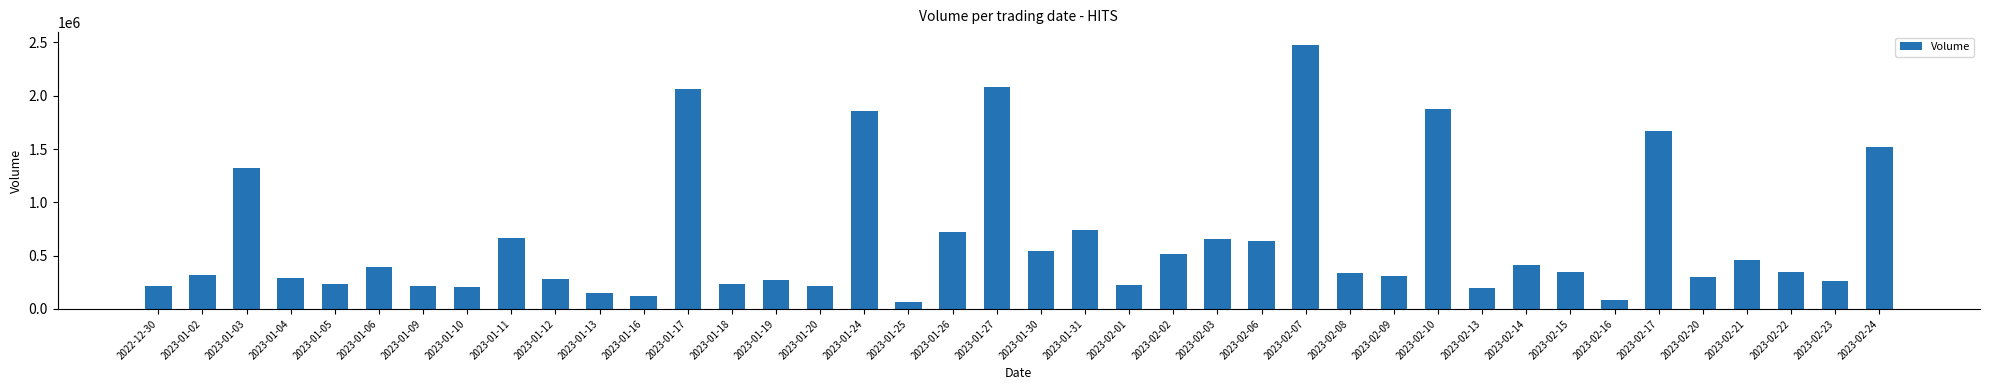

What is the value of the 29th bar from the left?

306300